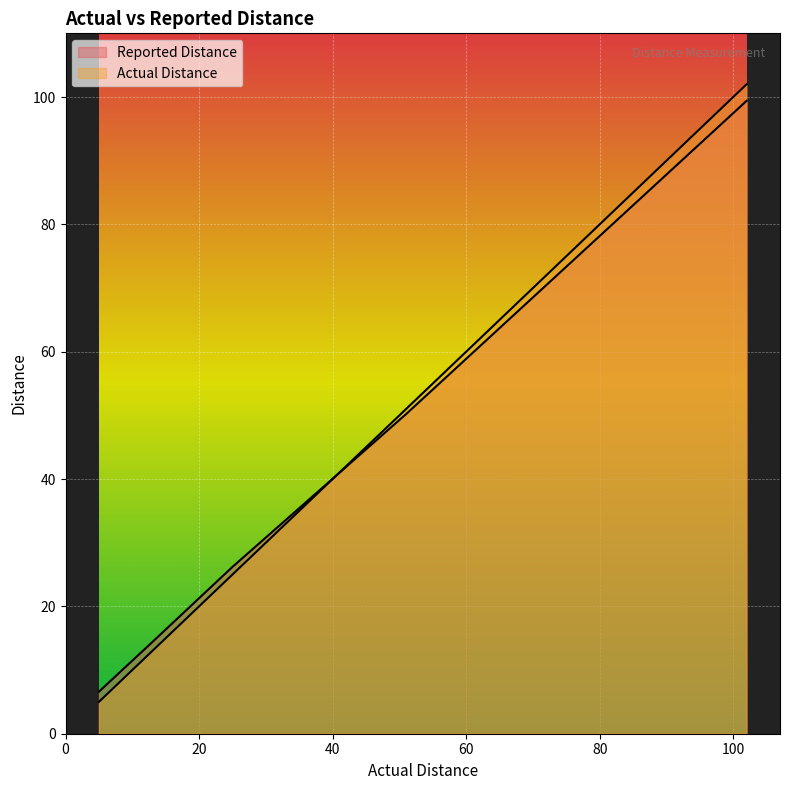

What is the minimum value shown in the chart?

5.0